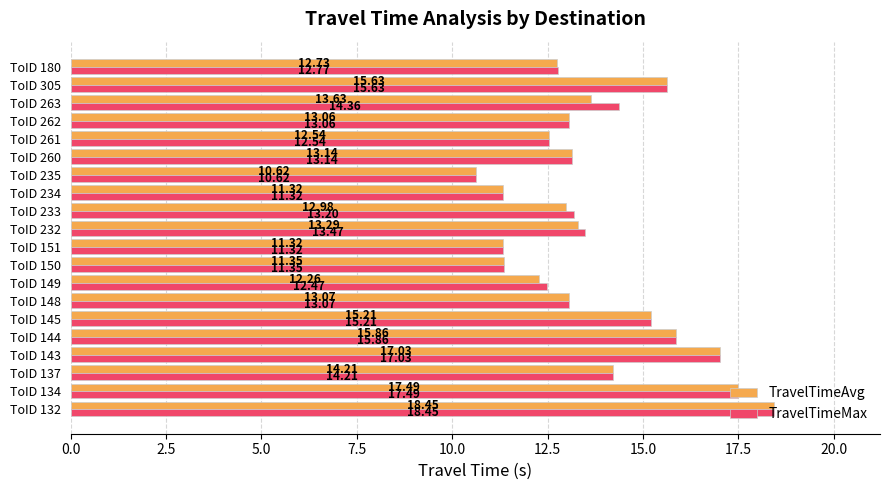

What is the average value of the TravelTimeMax series?

13.8